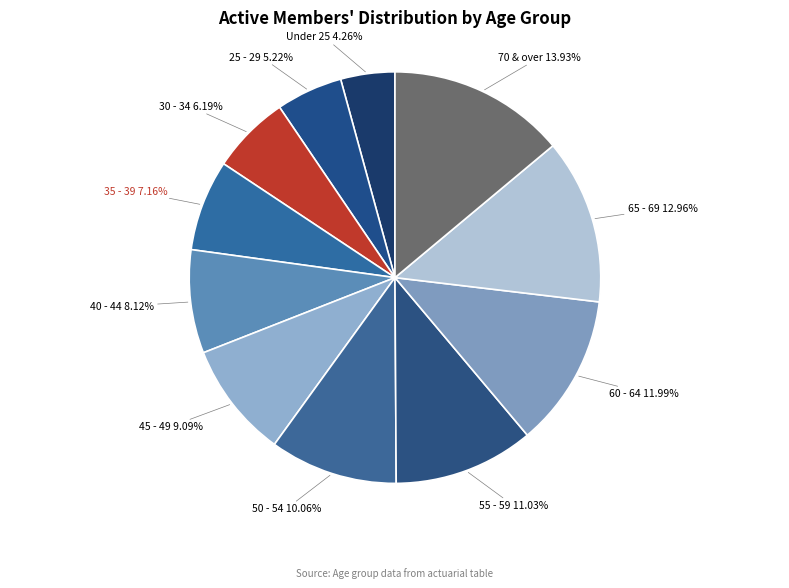

Does 30 - 34 represent more than half of the total?

No